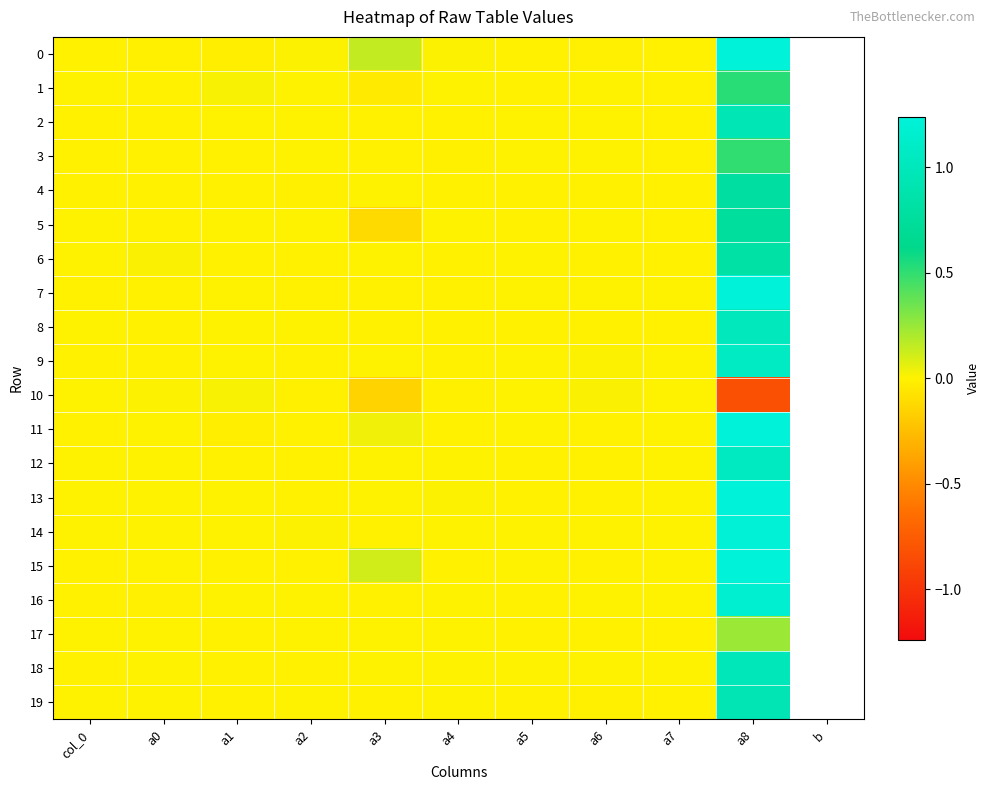

At which category is the sum across all series the highest?

a8